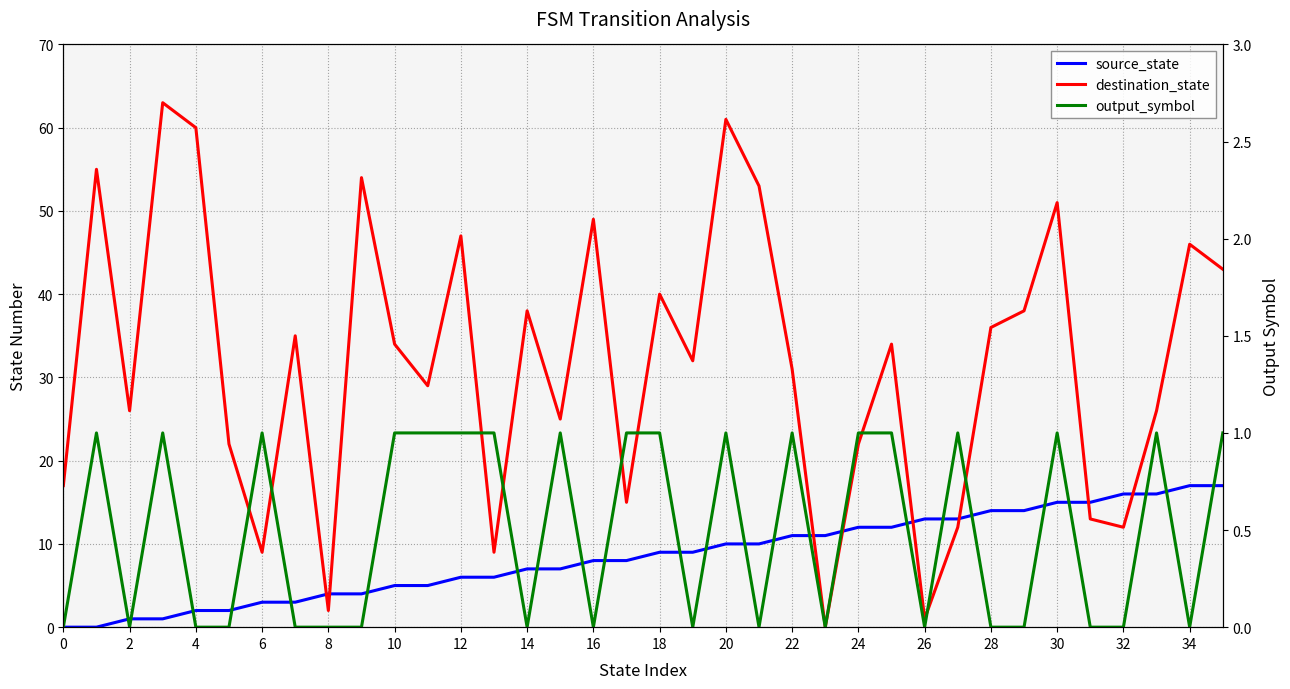

What is the difference between the maximum and minimum values in the source_state series?

17